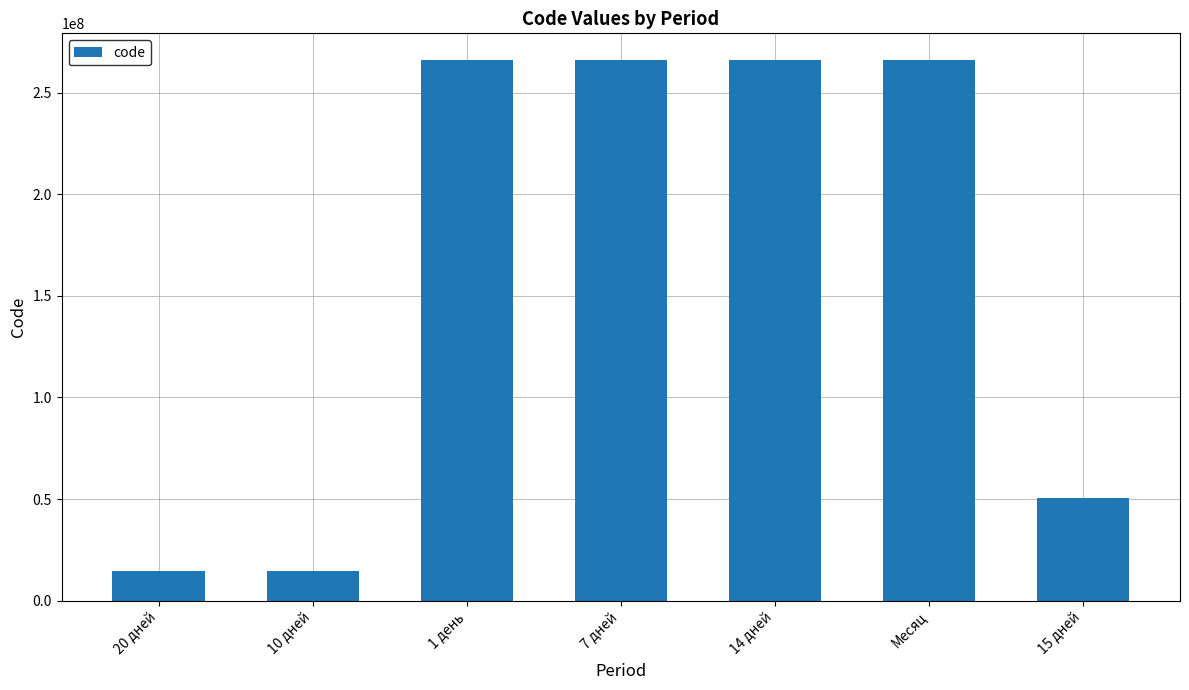

The chart shows a value of 73998557 at 15 дней. True or false?

False